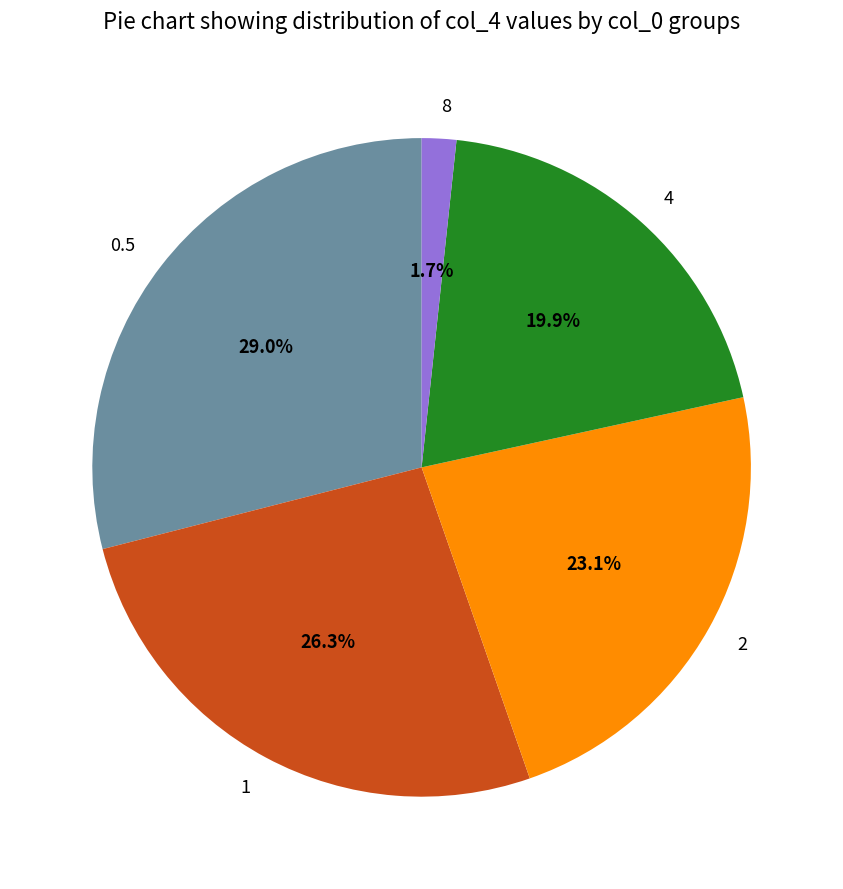

To the nearest percent, what is the average slice percentage?

20%